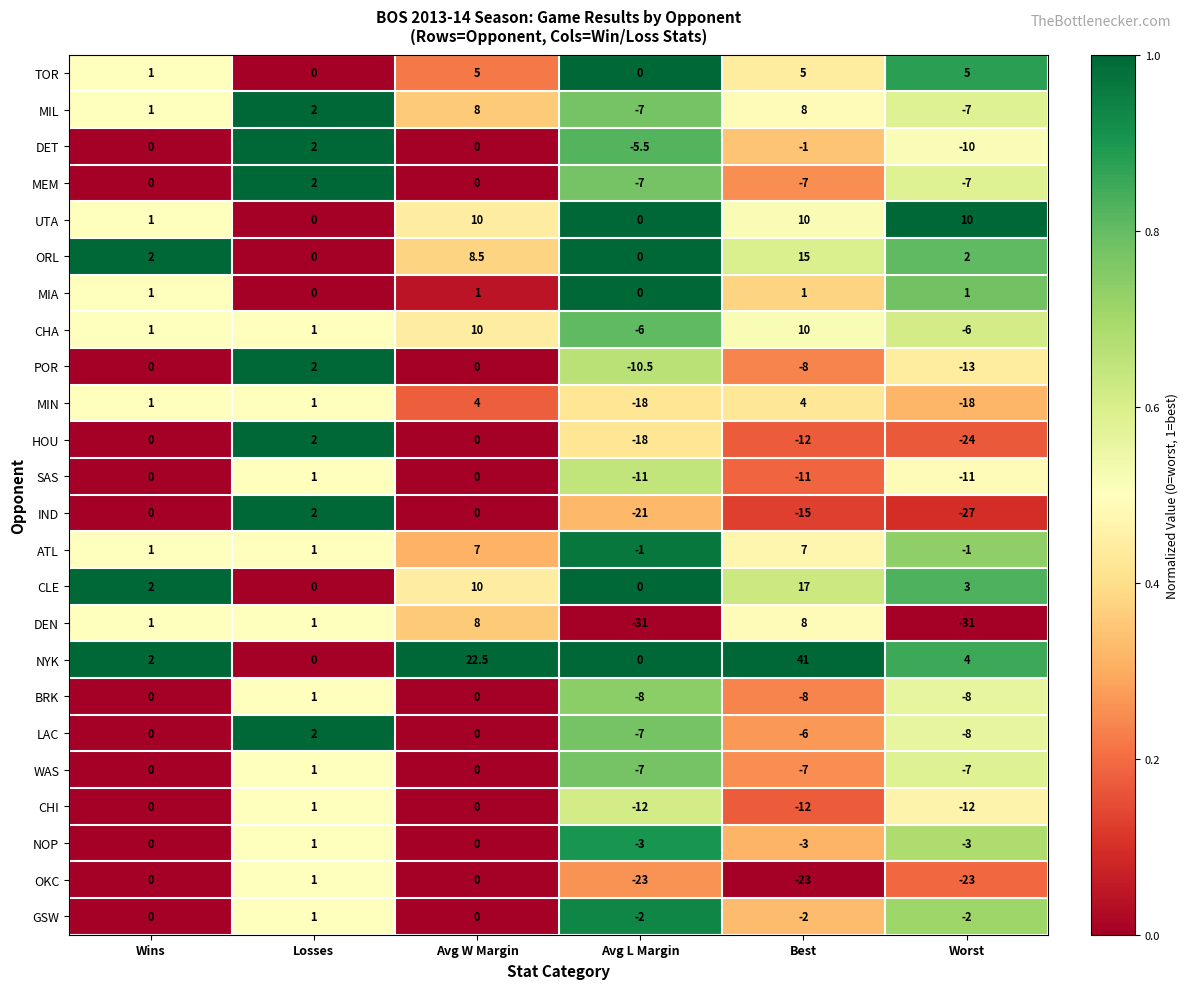

Which series changed the most between Losses and Avg W Margin?

NYK